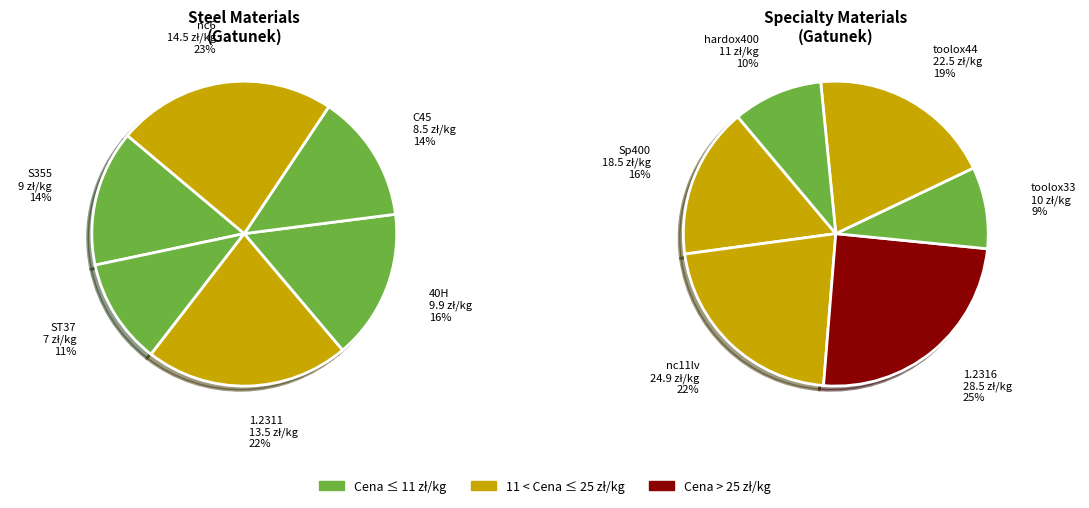

How many segments does this pie chart have?

12